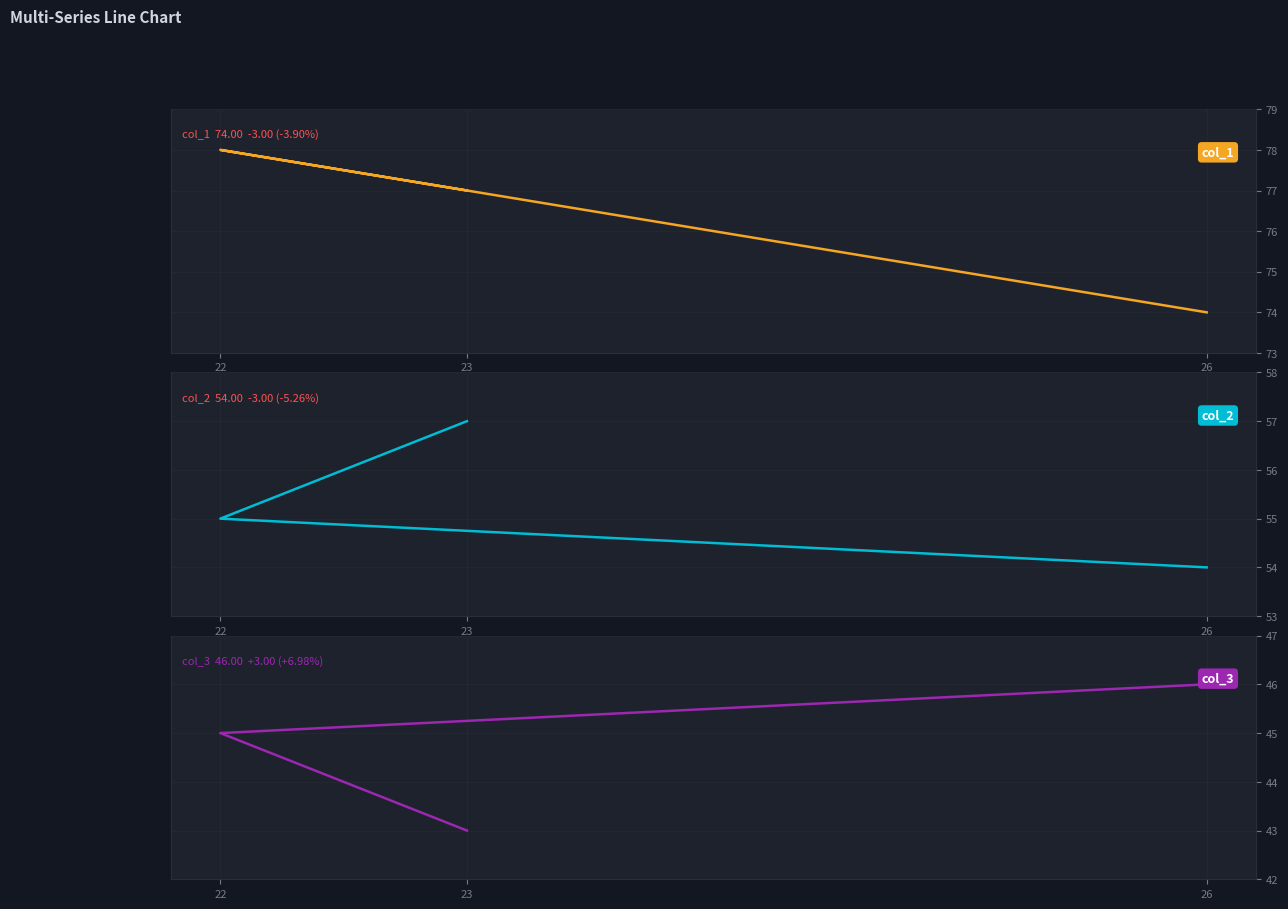

What is the greatest value displayed?

78